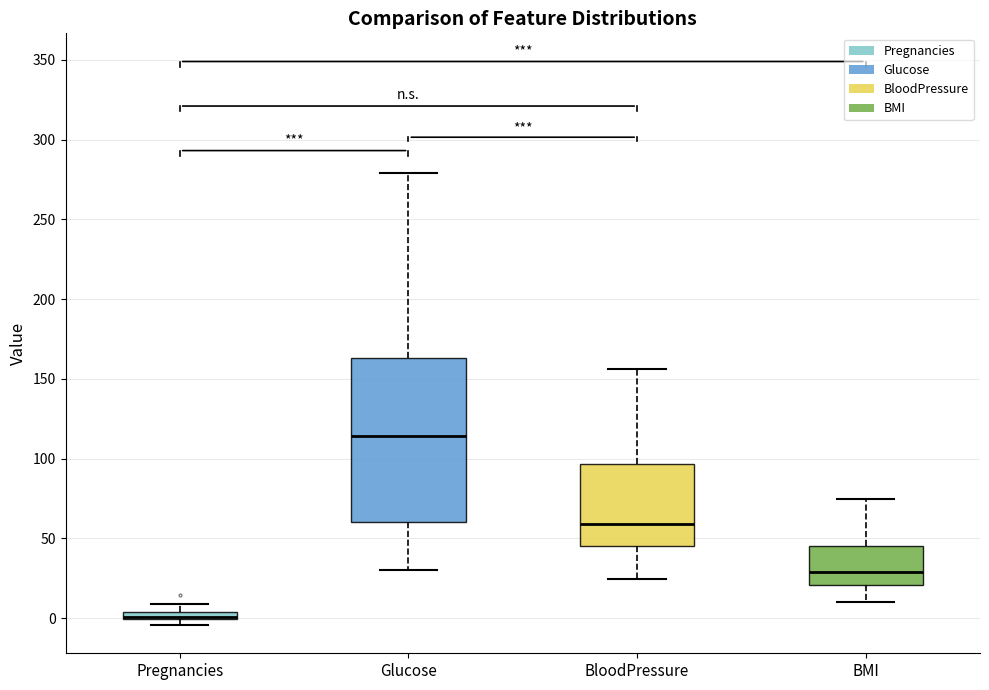

Where does the lower whisker of the box for BloodPressure end on the y-axis? The values are not printed on the chart, so give them approximately, as read against the axis.

25